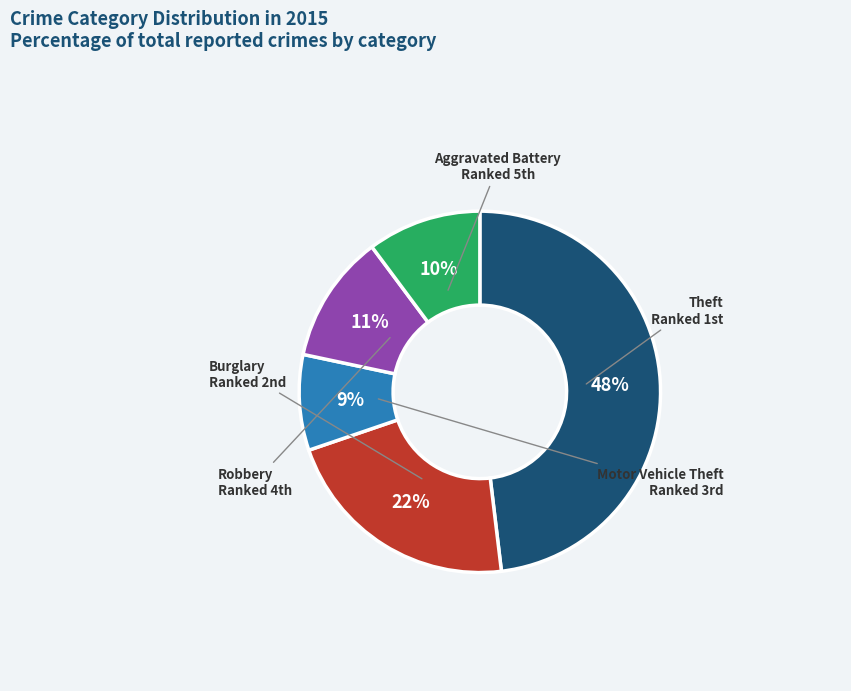

Is there any slice that represents more than half of the pie?

No